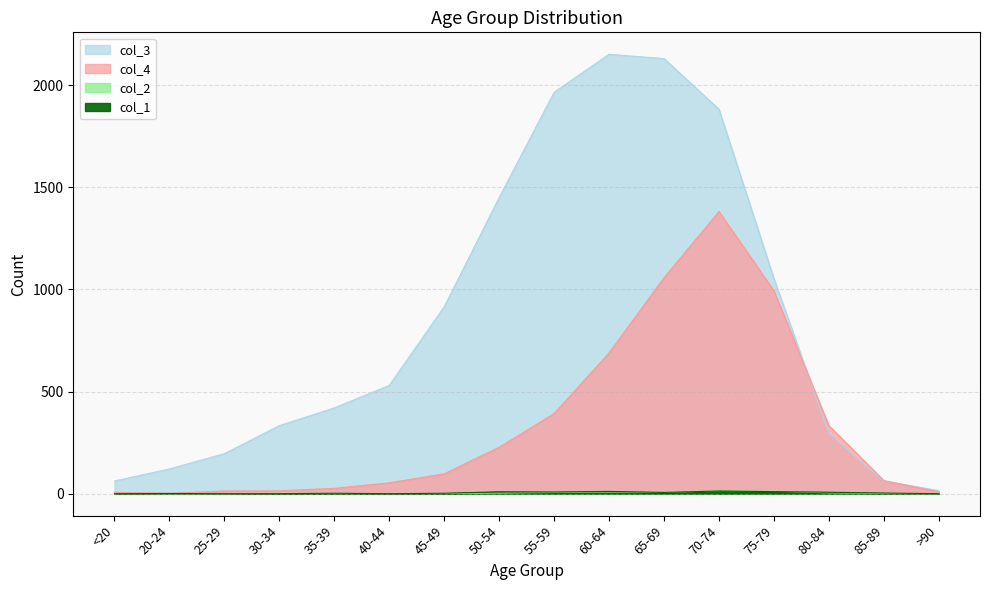

What is the average value of the col_1 series?

4